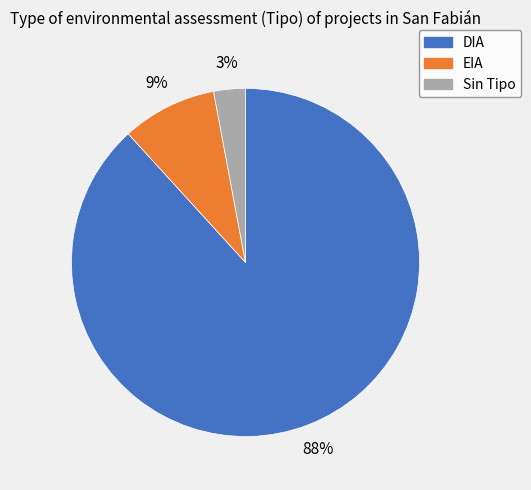

To the nearest percent, what portion does EIA represent?

9%